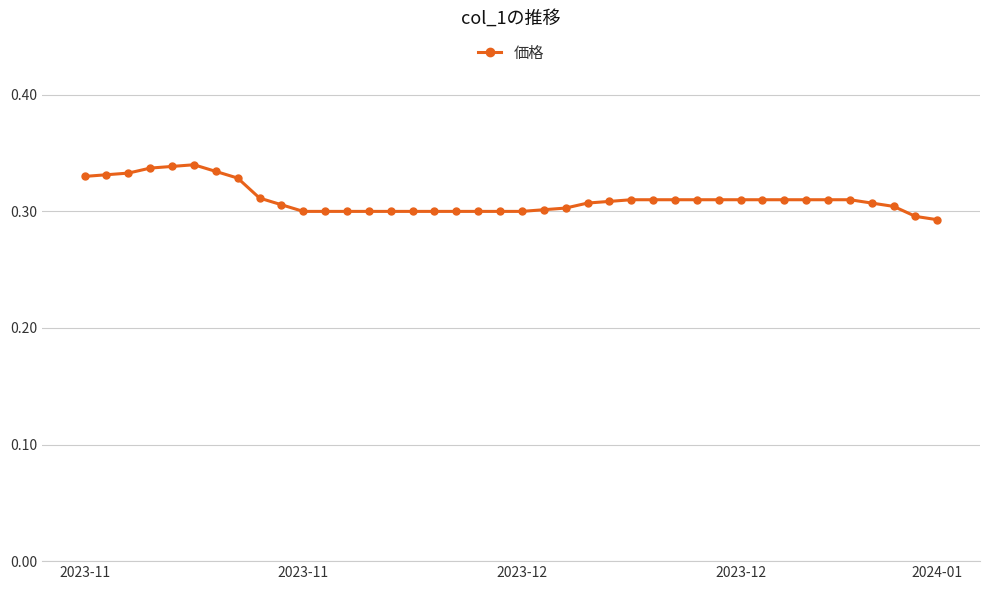

What is the sum of all values?

12.4